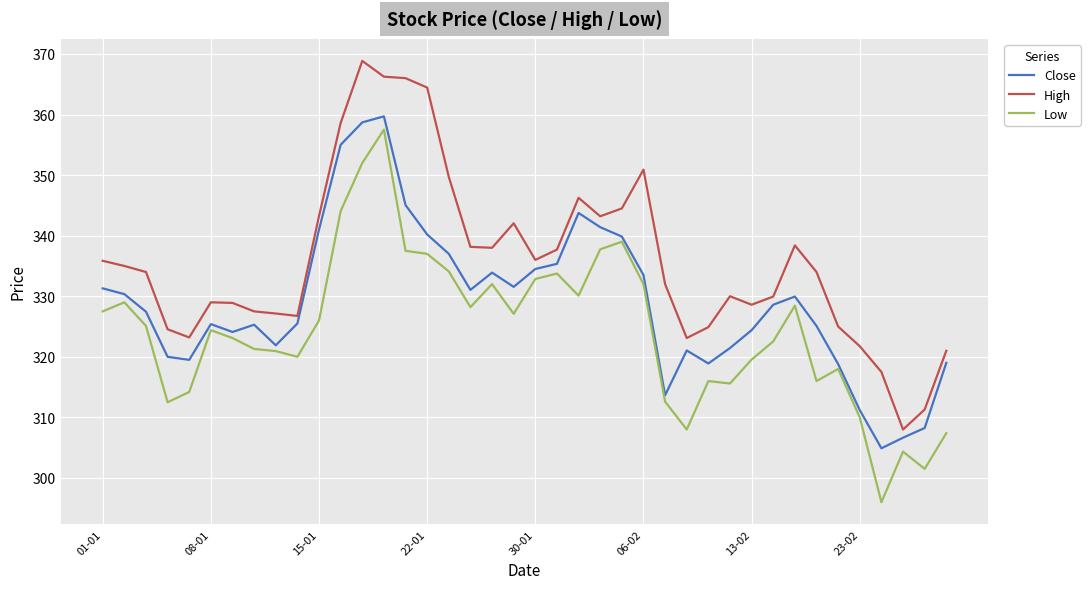

What is the maximum value for Low?

357.5